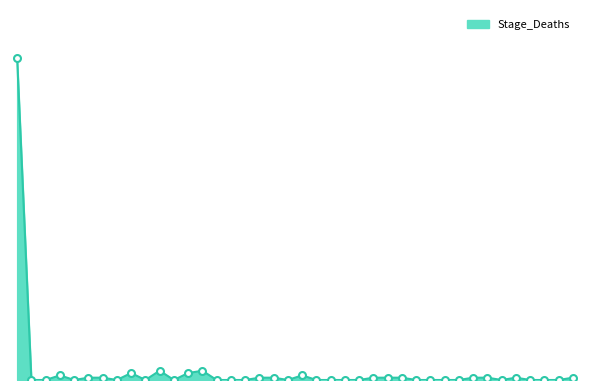

What is the difference between the maximum and minimum values?

139